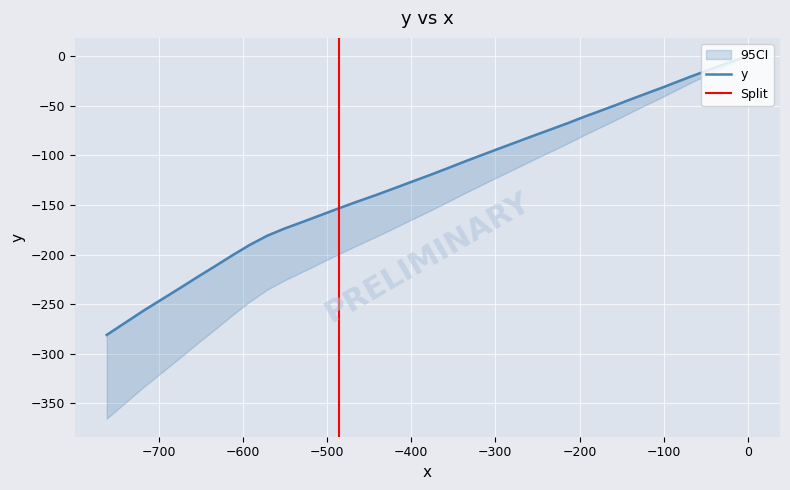

How many categories are shown in the chart?

40